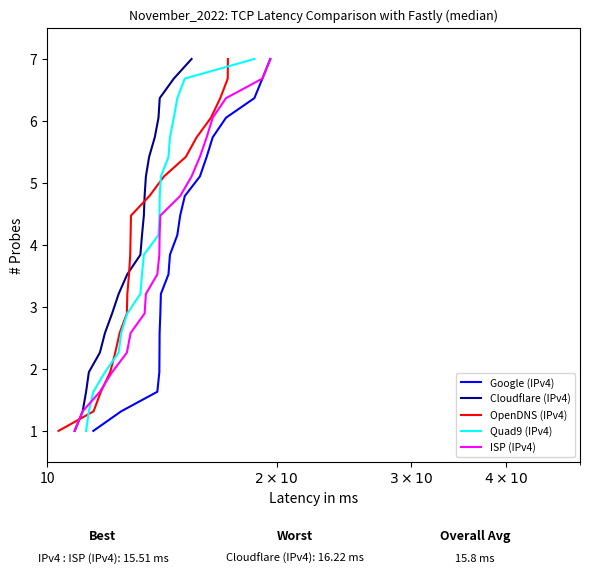

True or false: OpenDNS (IPv4) has more than 0 points higher than both neighbors.

False